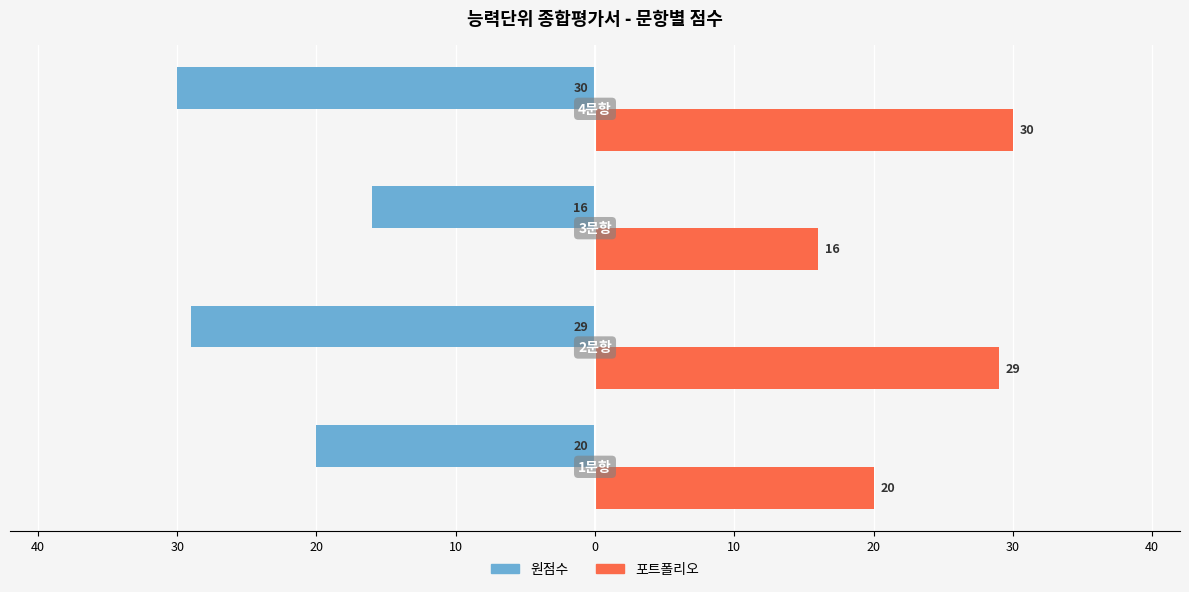

What is the minimum value shown in the chart?

-30